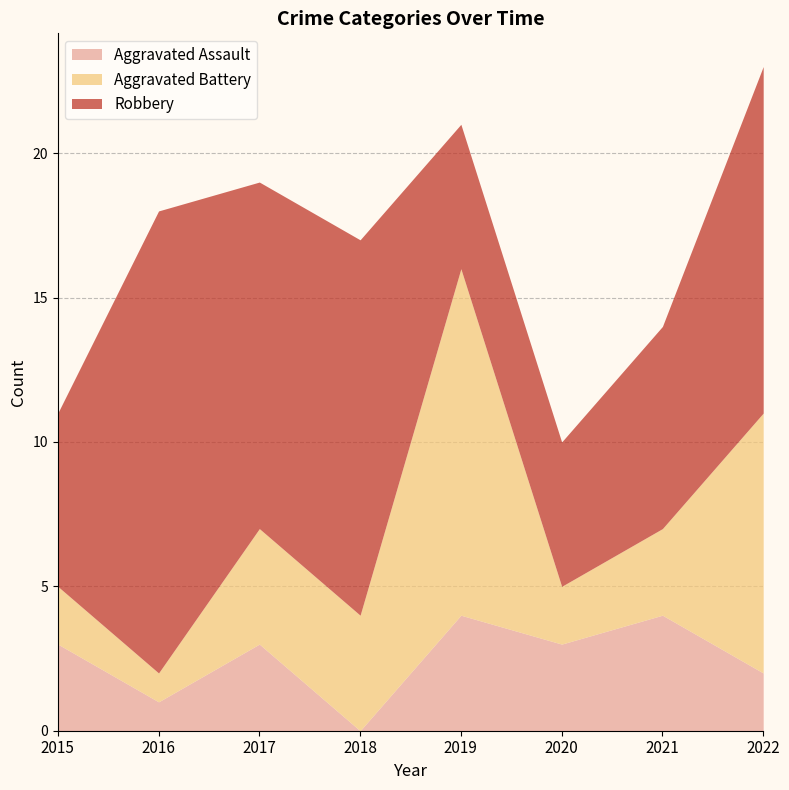

Reading left to right, what are all the values shown in this chart?

Aggravated Assault: 2015=3	2016=1	2017=3	2018=0	2019=4	2020=3	2021=4	2022=2
Aggravated Battery: 2015=2	2016=1	2017=4	2018=4	2019=12	2020=2	2021=3	2022=9
Robbery: 2015=6	2016=16	2017=12	2018=13	2019=5	2020=5	2021=7	2022=12